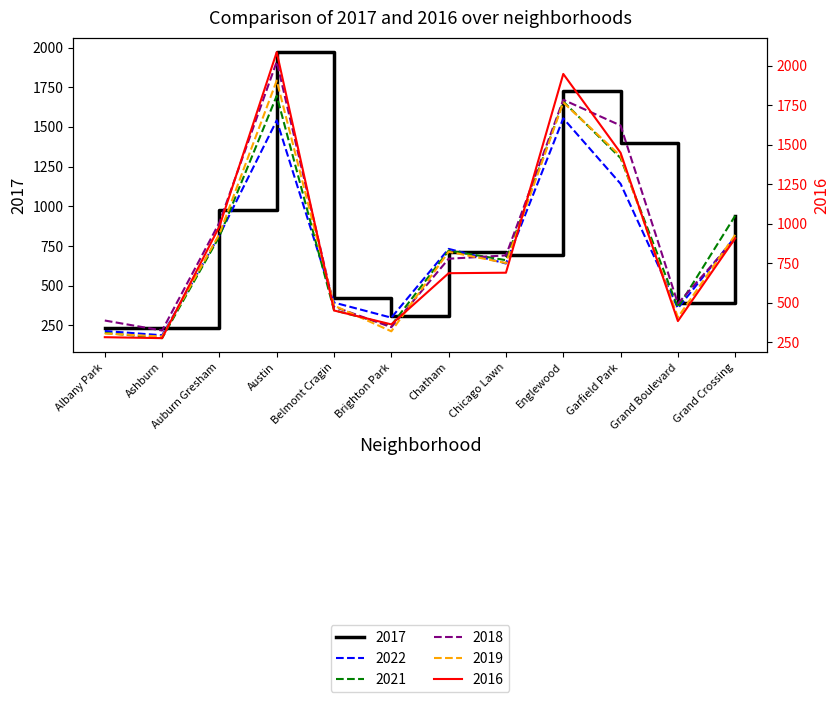

What is the difference between the maximum and minimum values in the 2019 series?

1612